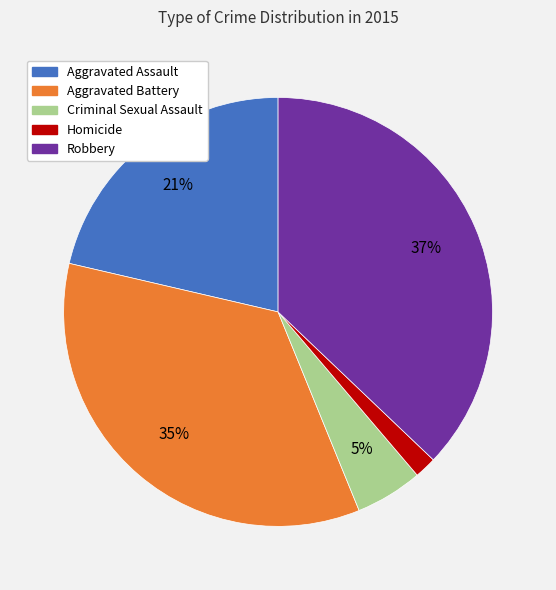

Is the sum of Aggravated Assault and Robbery greater than half?

Yes